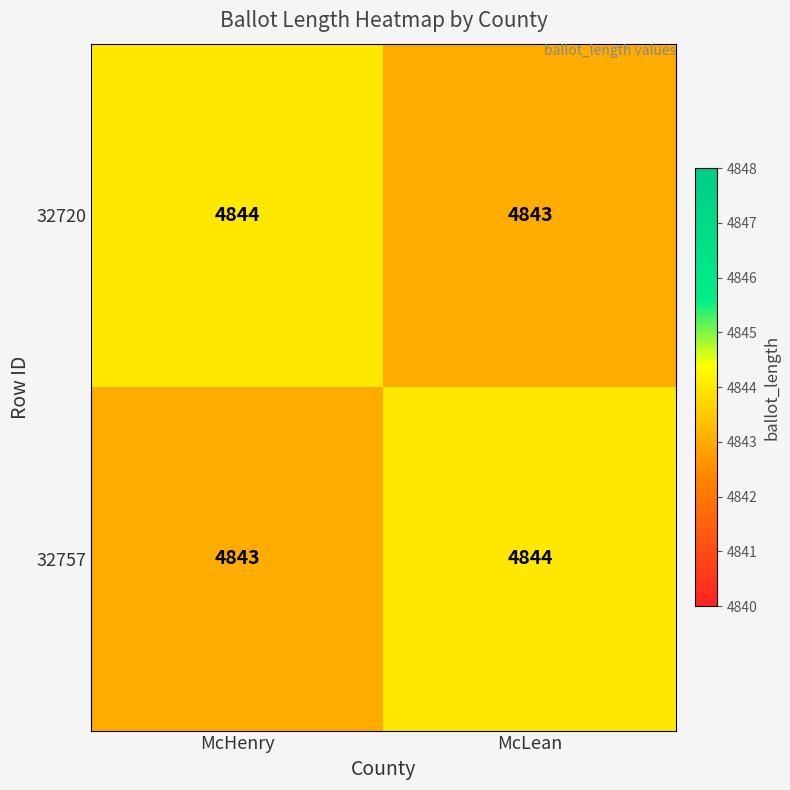

Reading left to right, extract all data points from this chart.

32720: 4844	4843
32757: 4843	4844